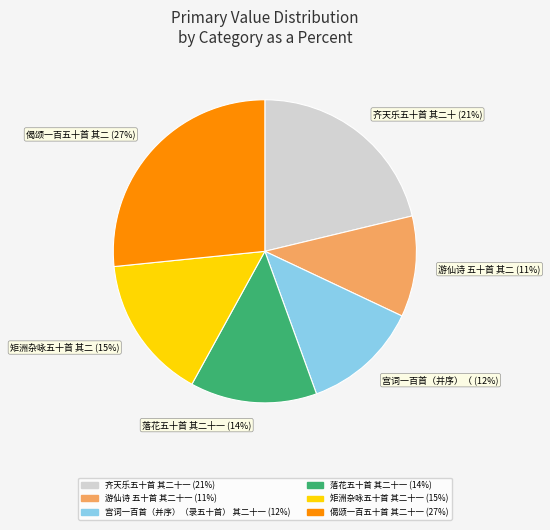

Is there a majority slice in this chart?

No